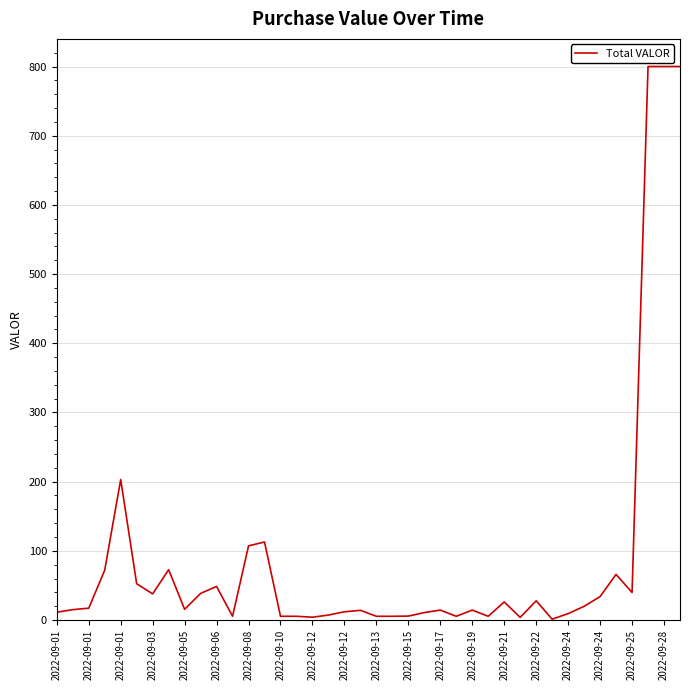

What is the maximum value shown in the chart?

800.0